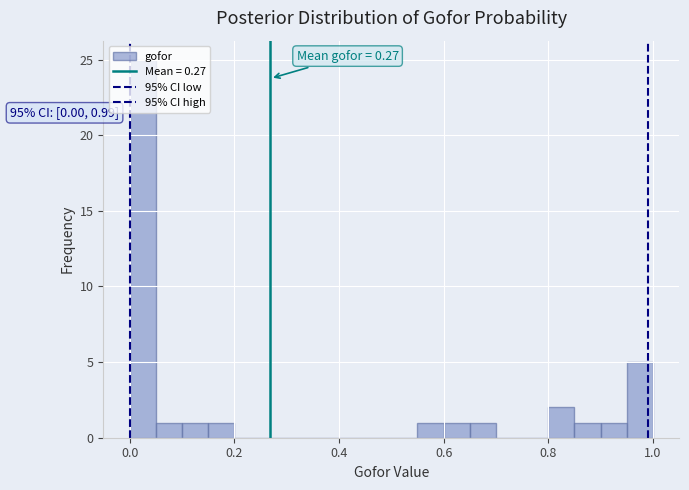

Around what value on the x-axis is the tallest bar? Give the approximate position of its centre, as read against the axis.

0.02